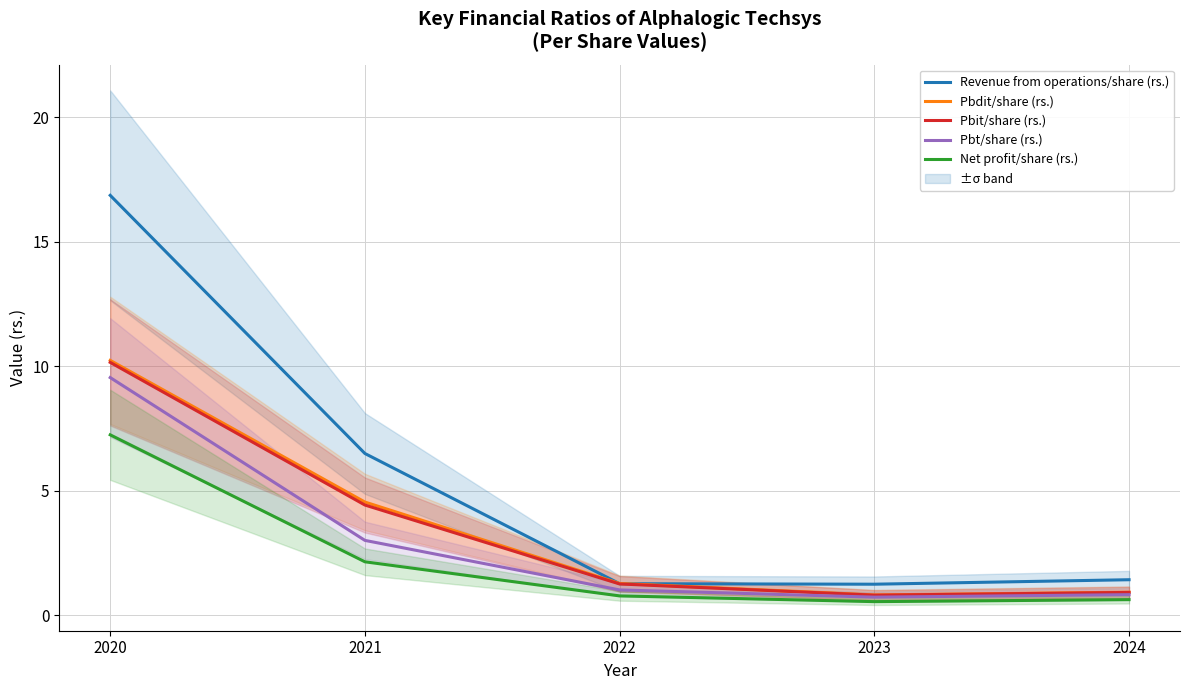

What is the total value across all series at 2024?

4.7